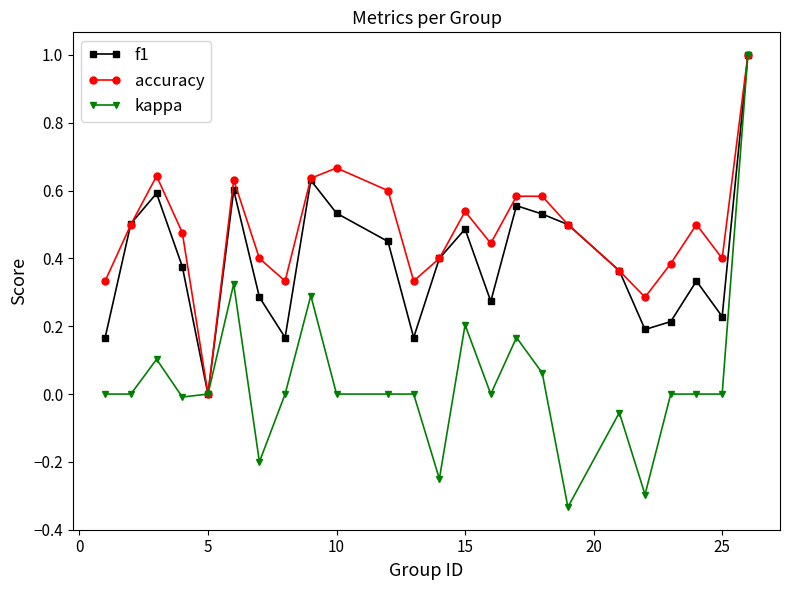

Which series has the largest range (max minus min)?

kappa